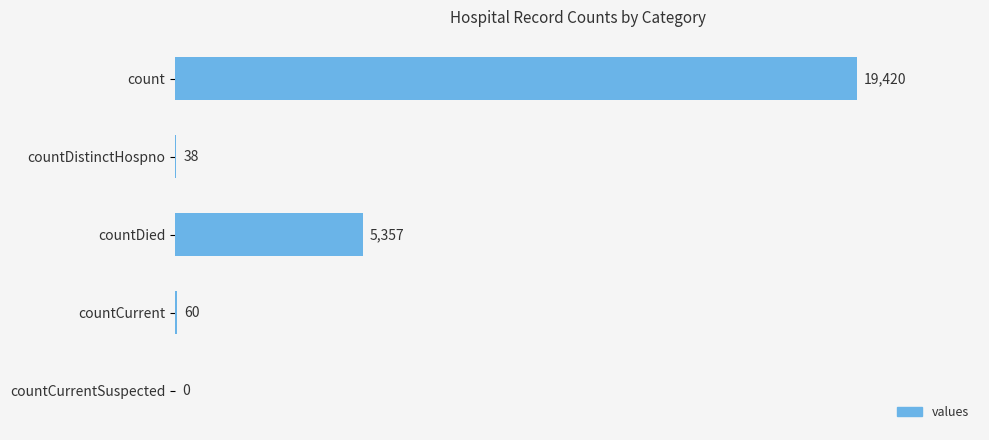

What is the sum of the values at countCurrent and countDistinctHospno?

98